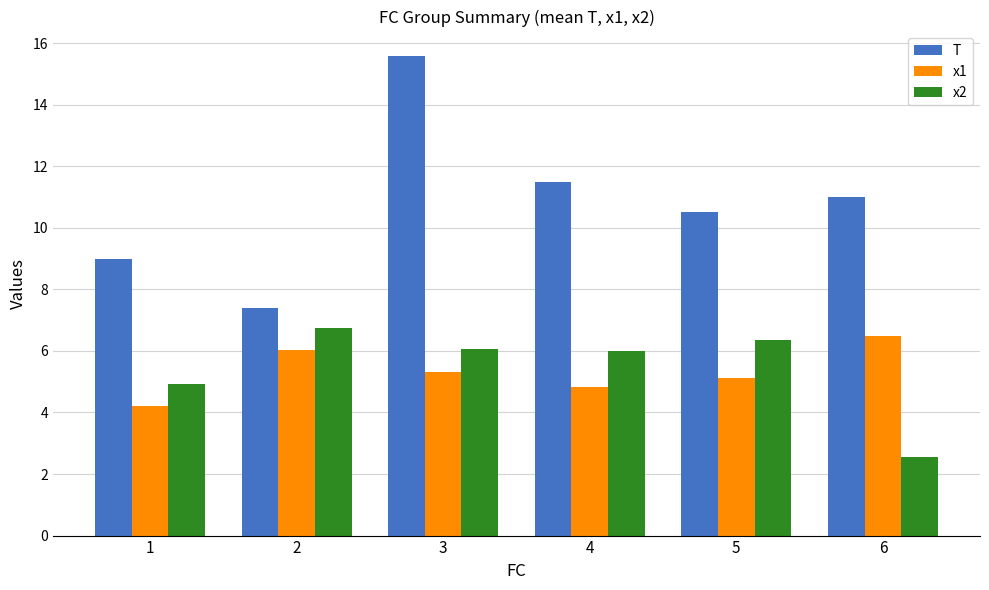

Between 5 and 6, which series saw the biggest shift?

x2